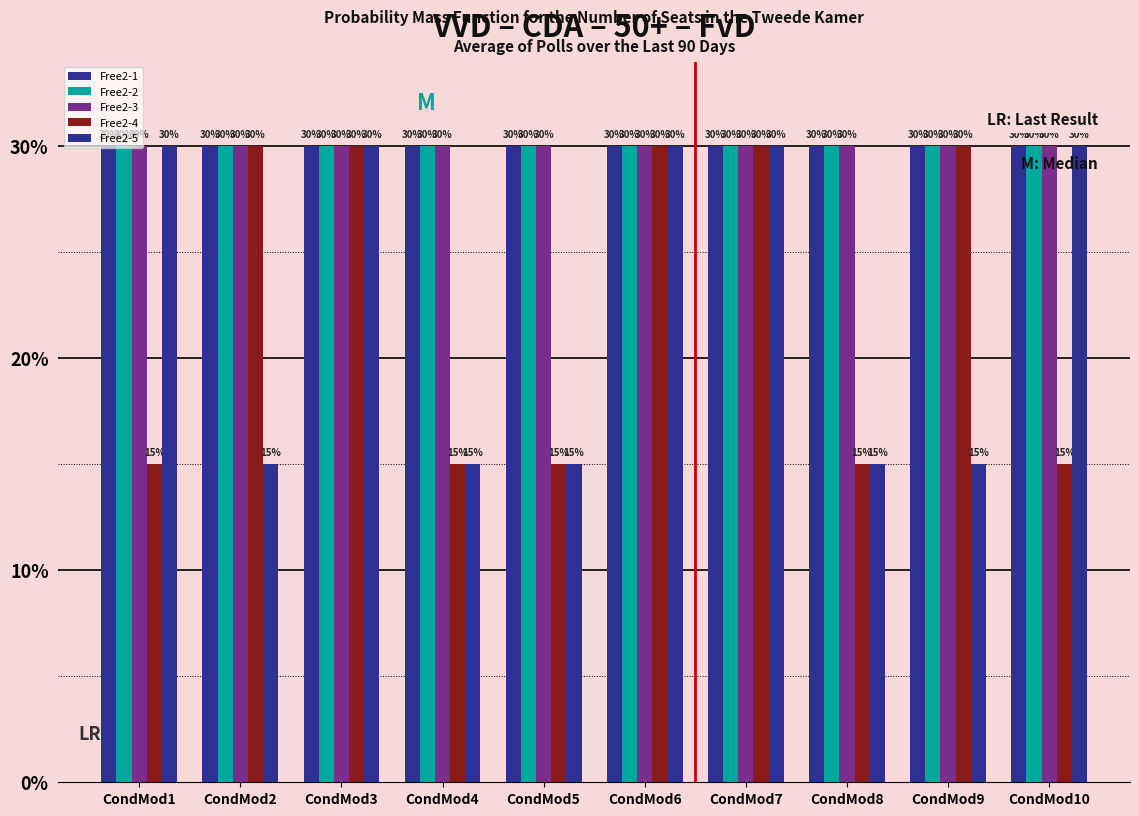

What is the spread (max minus min) of values at CondMod9?

15